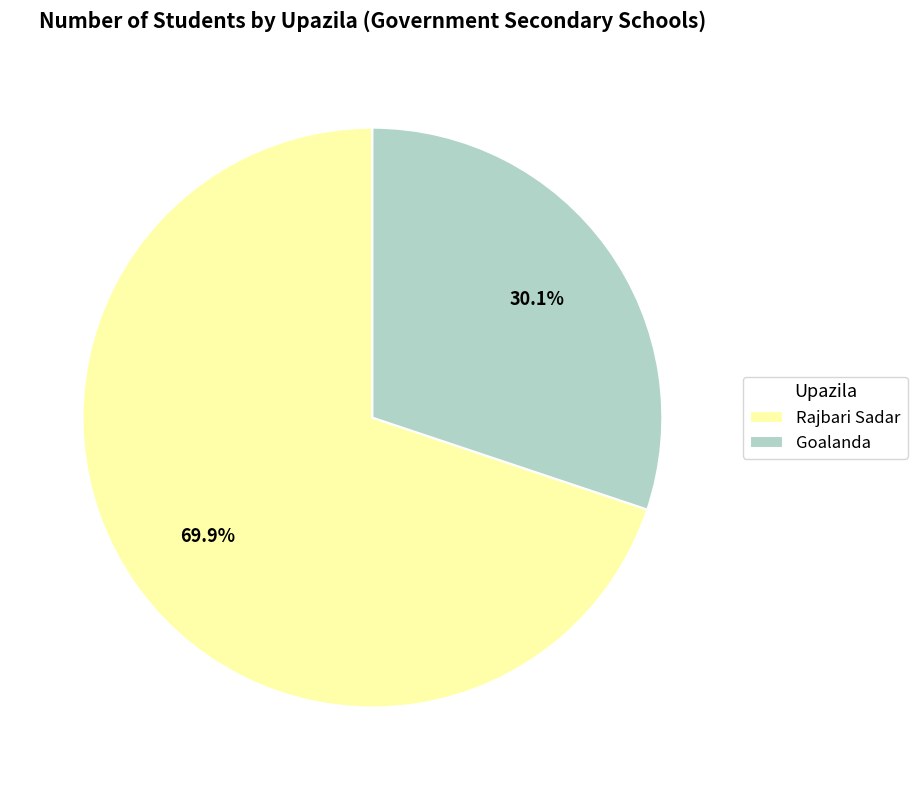

Rank the categories by value from highest to lowest.

Rajbari Sadar, Goalanda